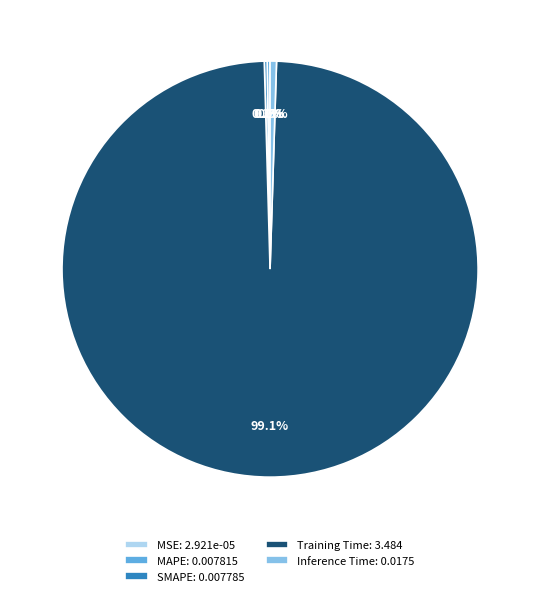

Is there a majority slice in this chart?

Yes